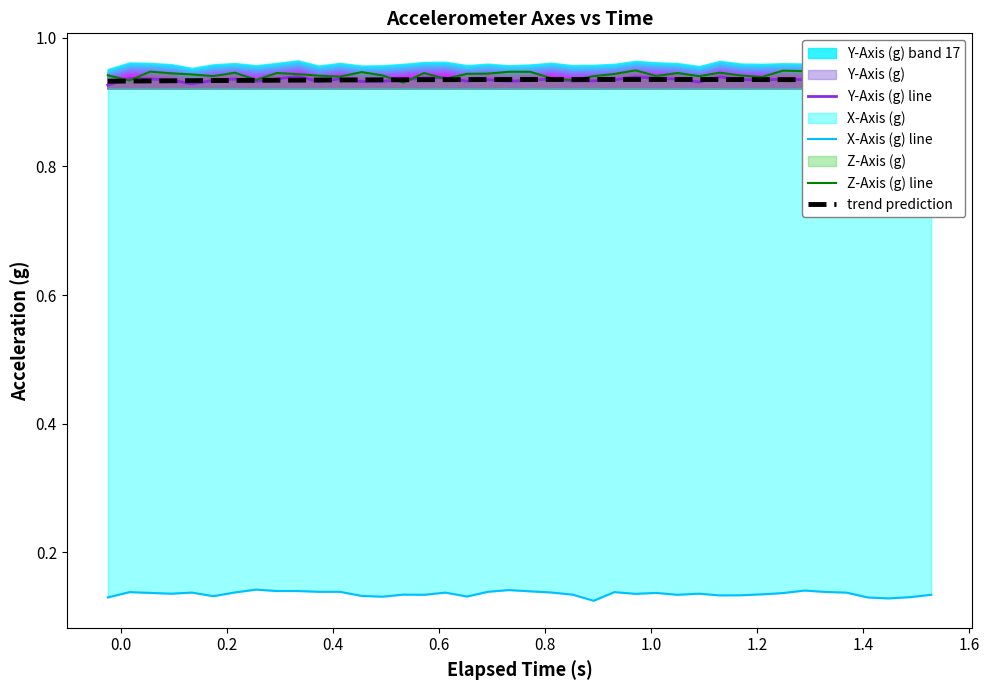

True or false: X-Axis (g) line and trend prediction intersect in this chart.

False